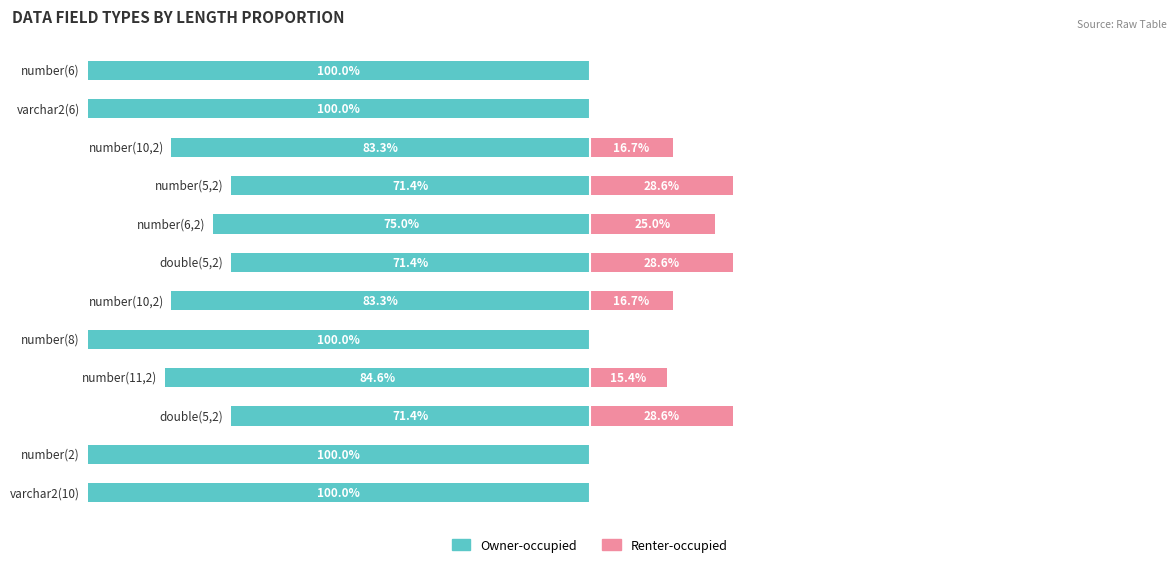

True or false: Renter-occupied has a value of 18.8 at 10.

False